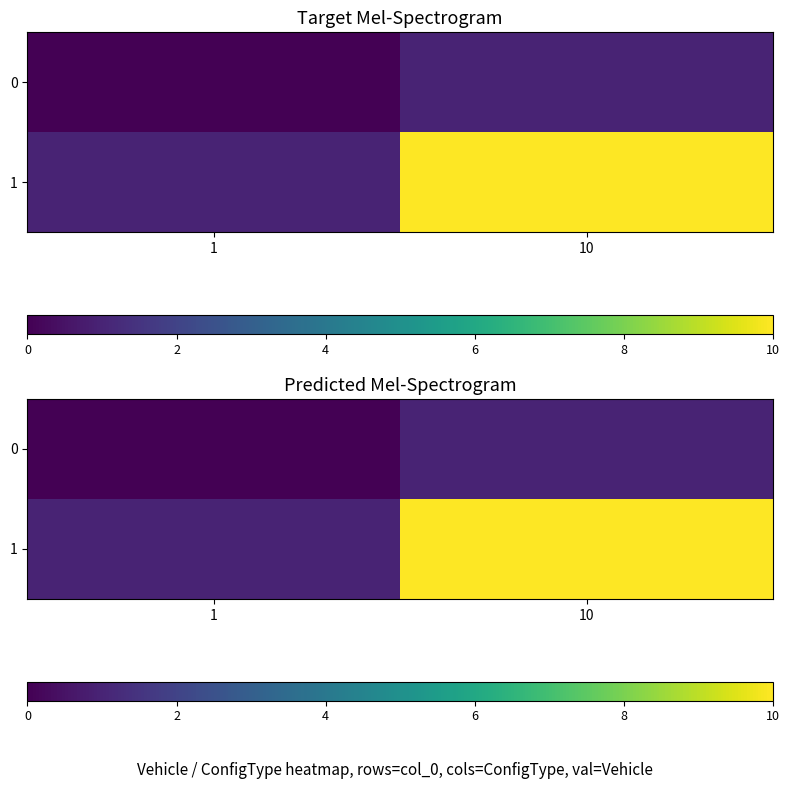

Which series has the widest spread of values?

1